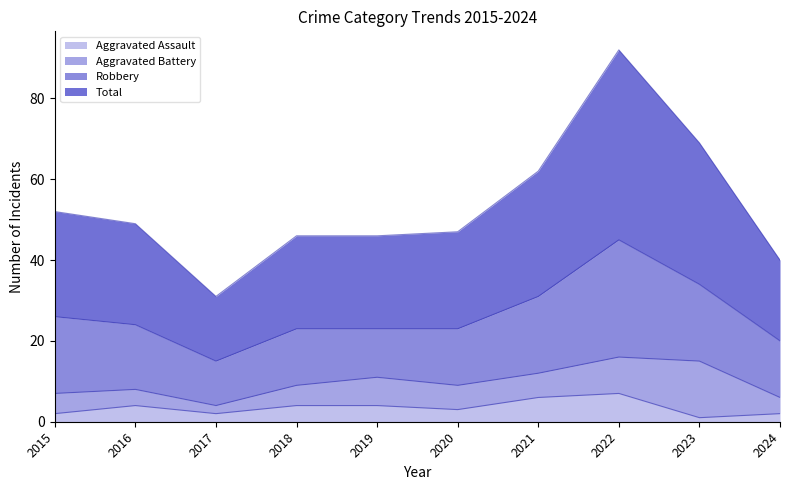

What is the highest value of the Aggravated Assault series?

7